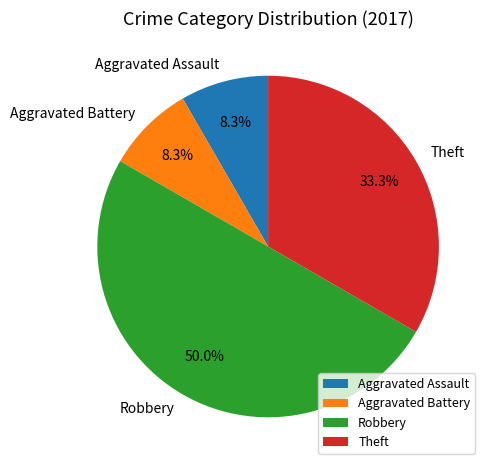

Which has a higher value, Robbery or Theft?

Robbery